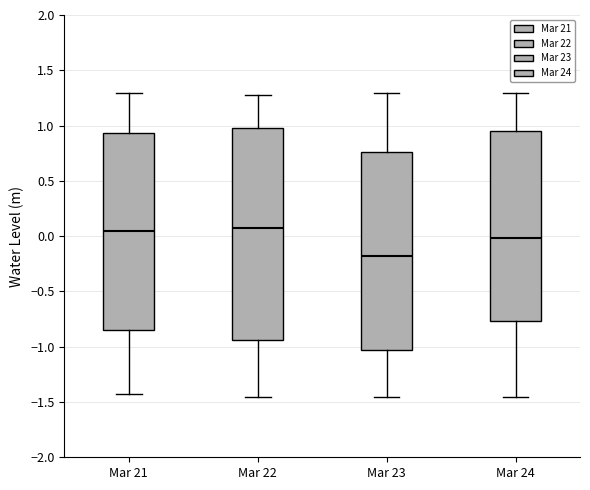

Comparing the boxes themselves (not the whiskers), which one is the tallest?

Mar 22